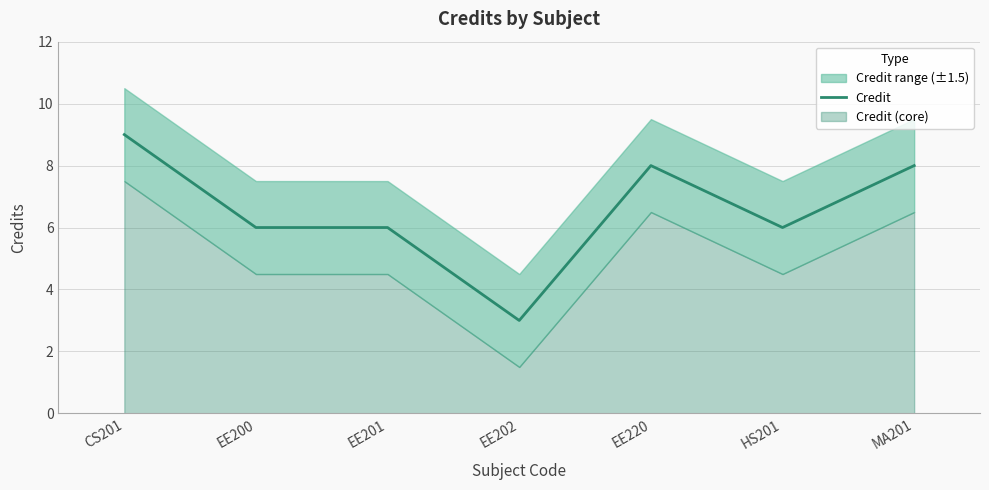

What is the difference between the maximum and minimum values?

6